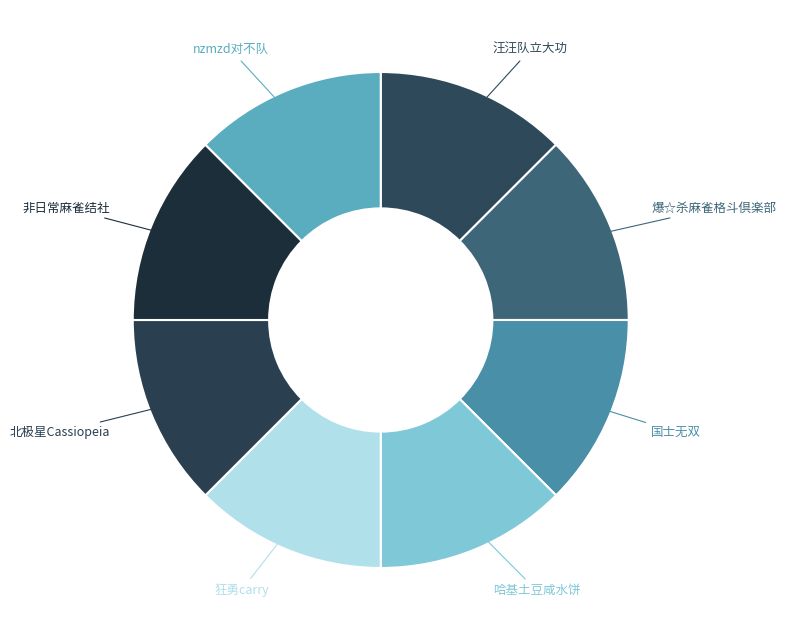

How many slices are in this pie chart?

8